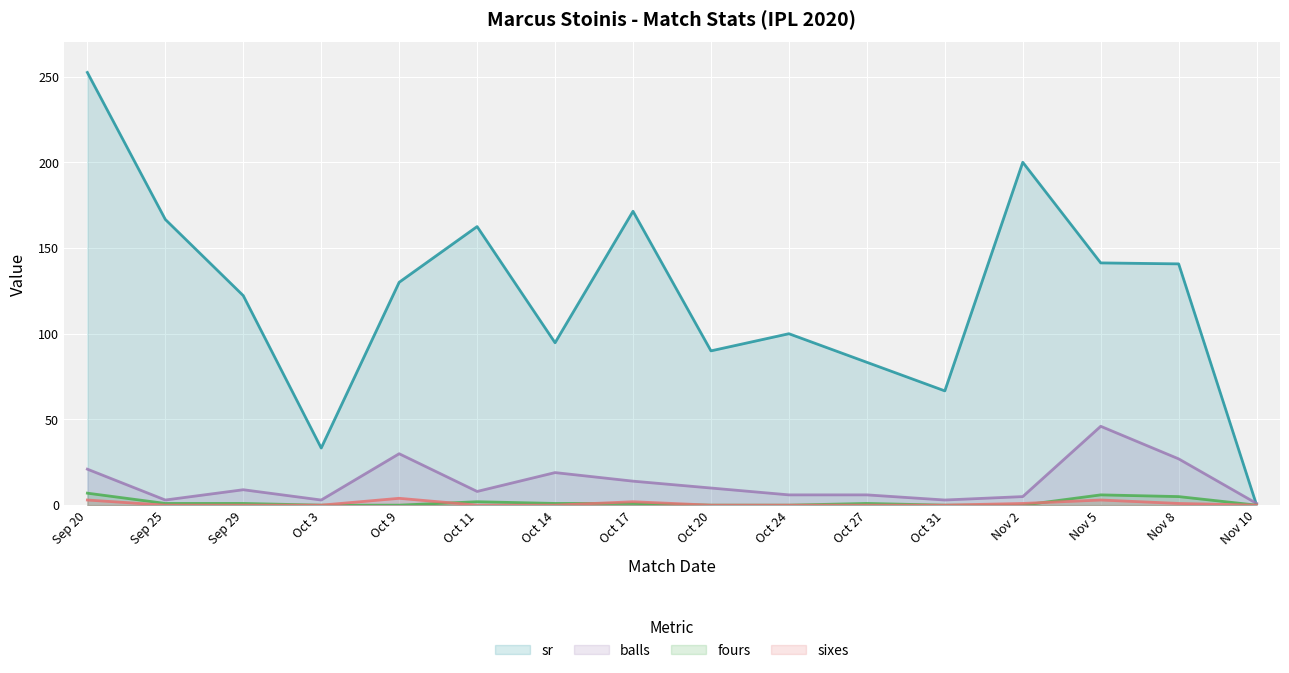

True or false: sr has more than 0 interior local peaks.

True